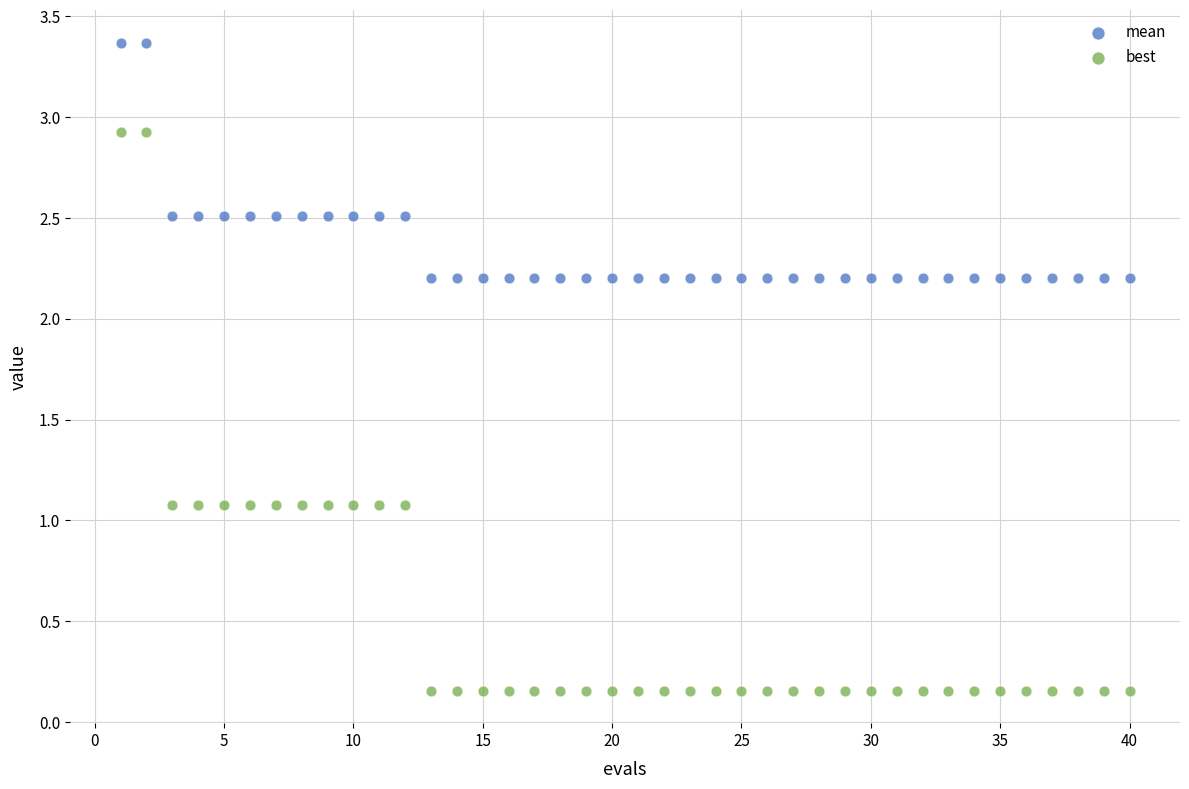

Which series reaches the minimum Y coordinate?

best